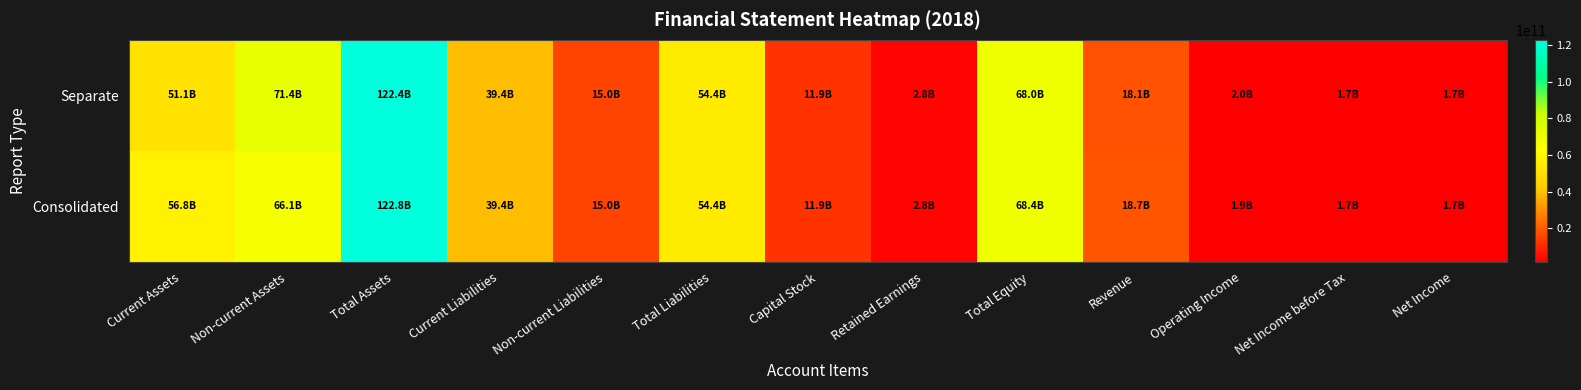

At Retained Earnings, list the series in order from smallest to largest.

Consolidated, Separate